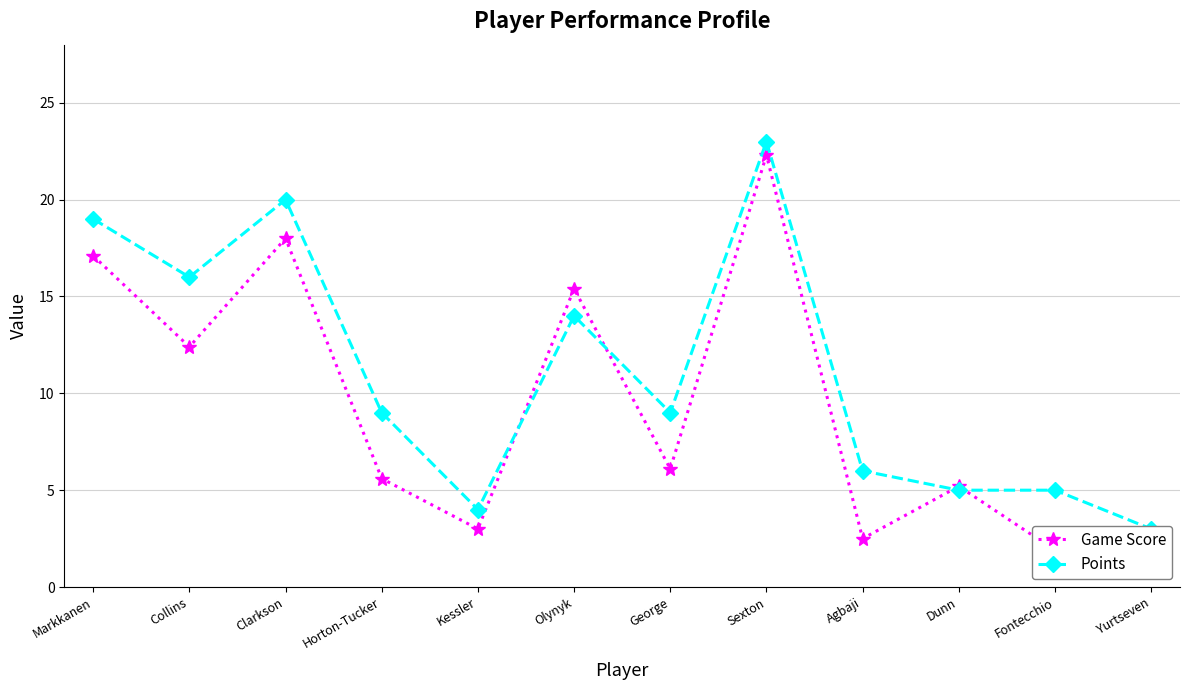

Is the value of Points at Markkanen greater than the value of Game Score at Collins?

Yes